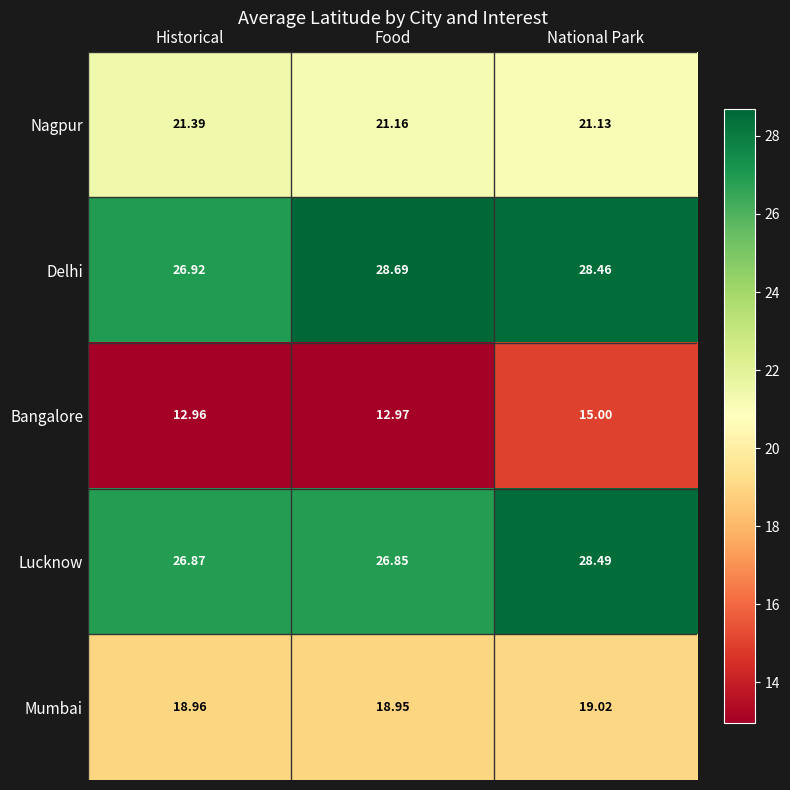

At which label is Bangalore closest to 13?

Food